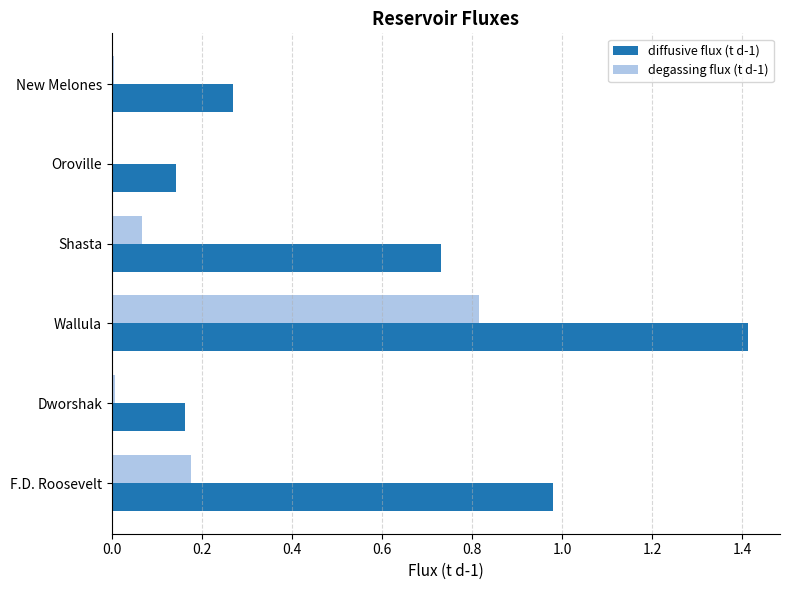

Which category has the highest value in the degassing flux (t d-1) series?

Wallula